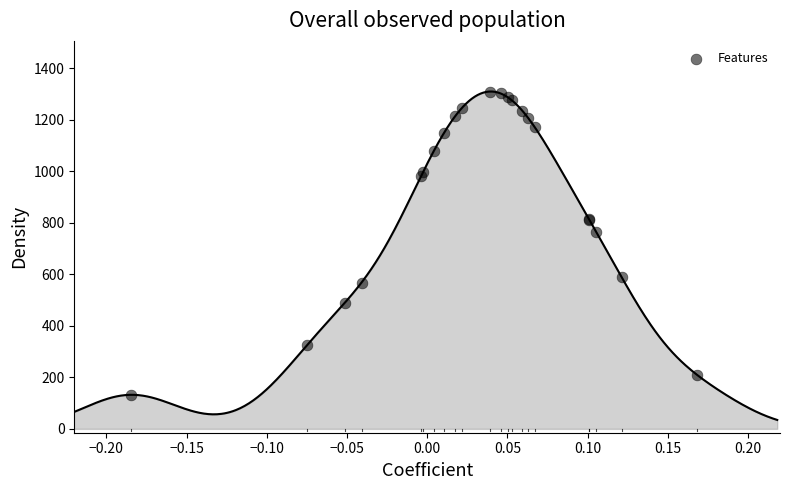

What Y value in the scatter plot is closest to 720?

764.9